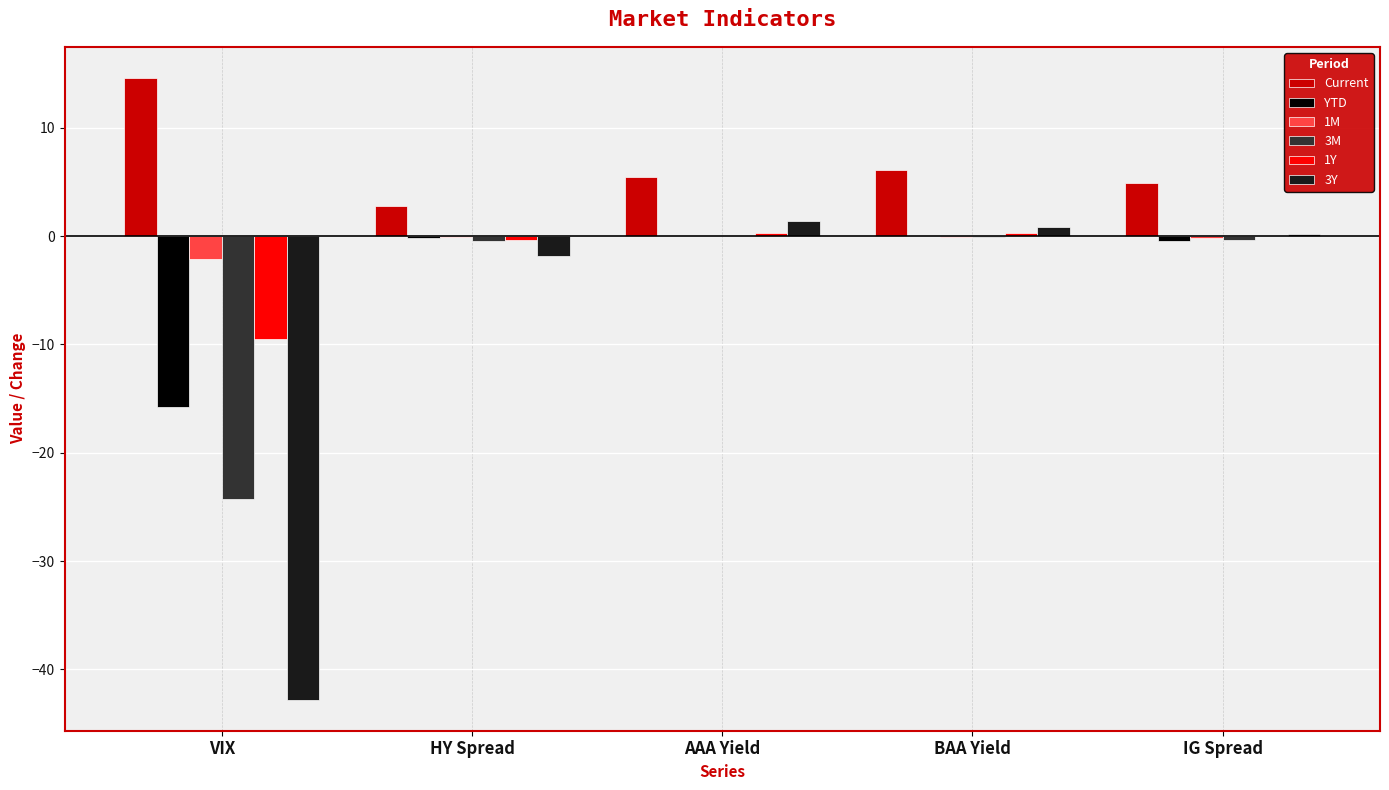

What are all the series names shown in the legend?

Current, YTD, 1M, 3M, 1Y, 3Y